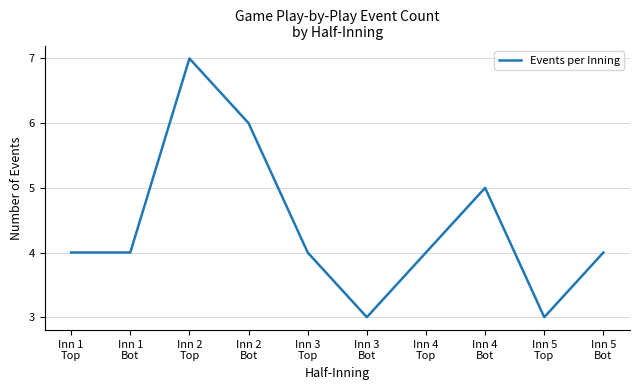

Read the value at Inn 4
Bot.

5